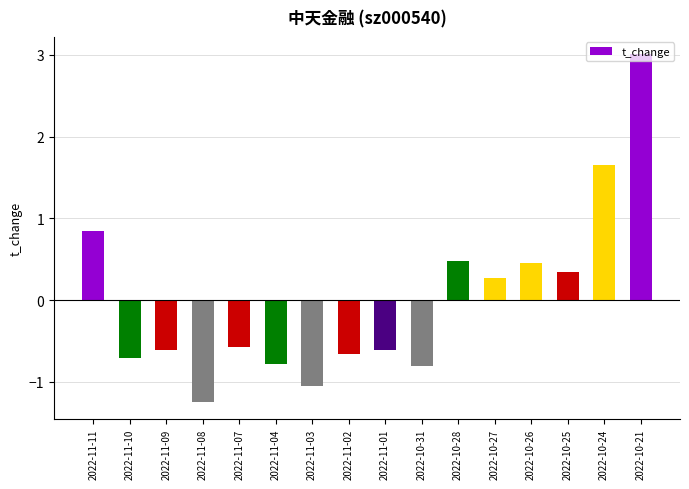

What is the difference between the values at 2022-10-31 and 2022-10-27?

1.1